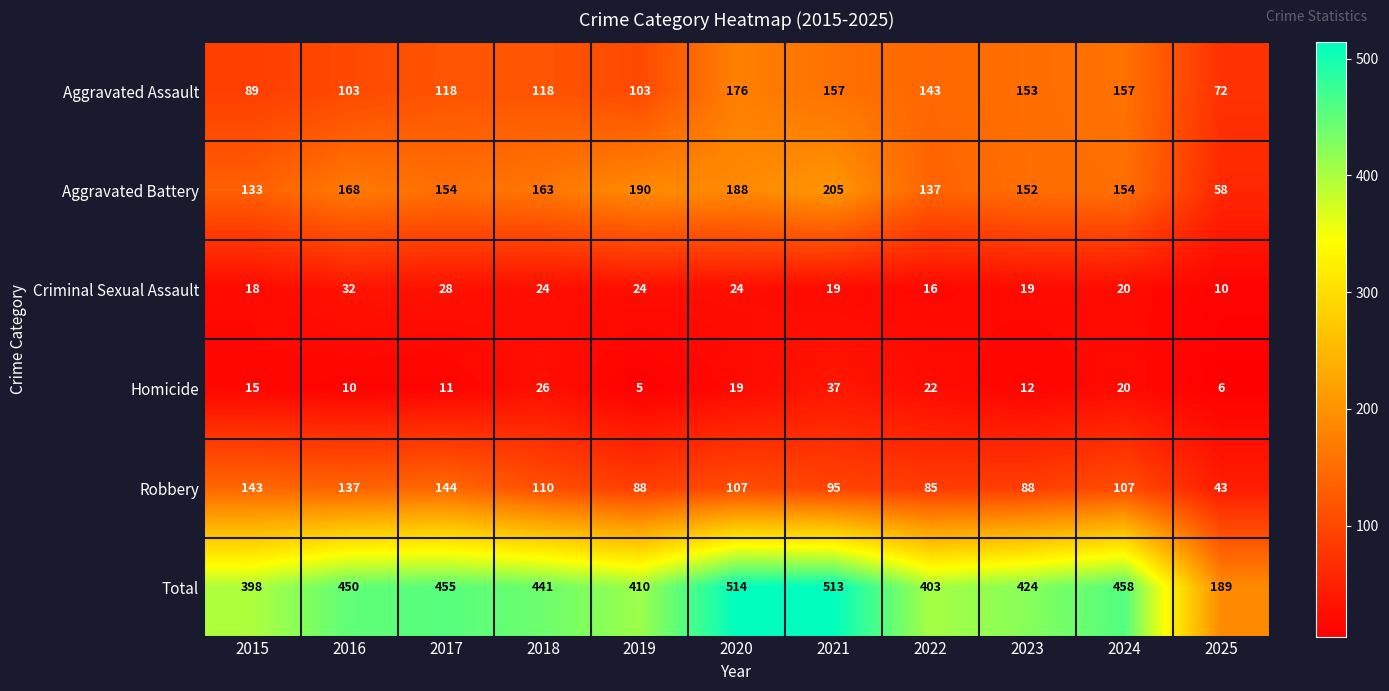

What is the maximum value shown in the chart?

514